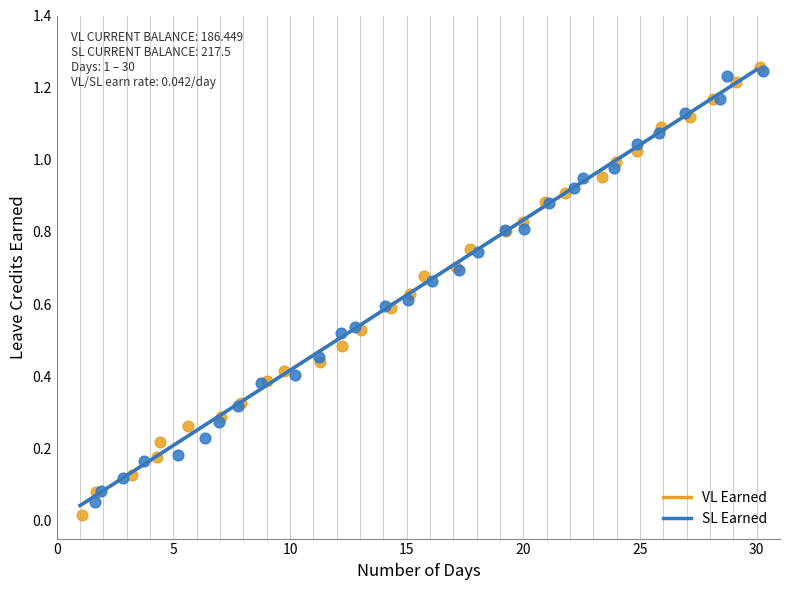

Which series has the widest spread of Y values?

VL Earned